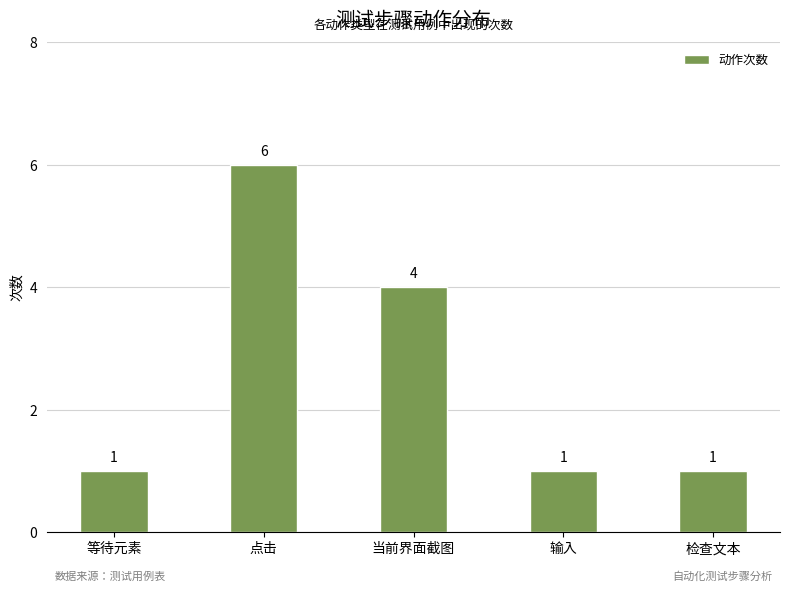

What is the greatest value displayed?

6